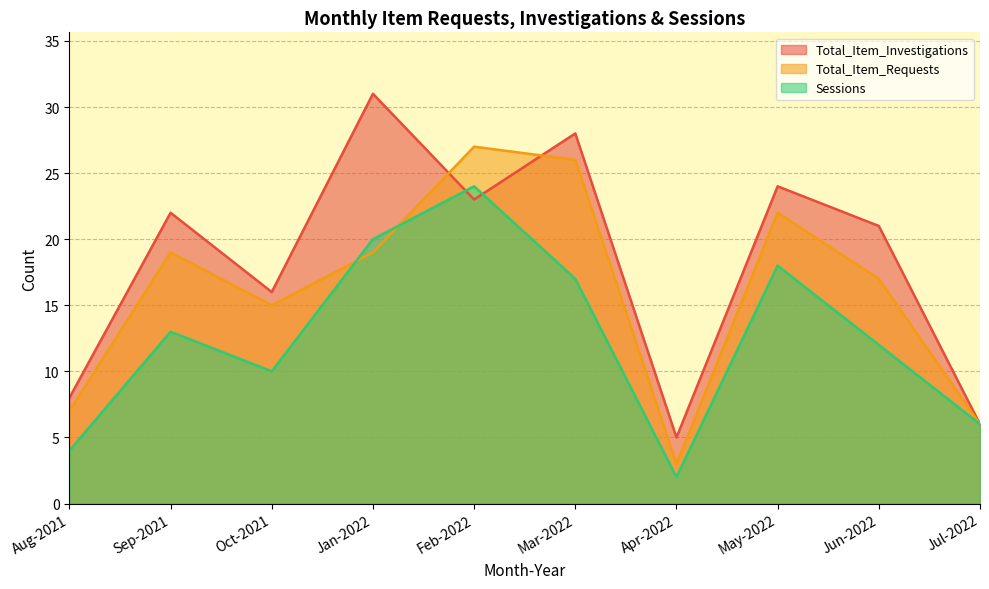

The Total_Item_Investigations series shows 1 at Jul-2022. True or false?

False